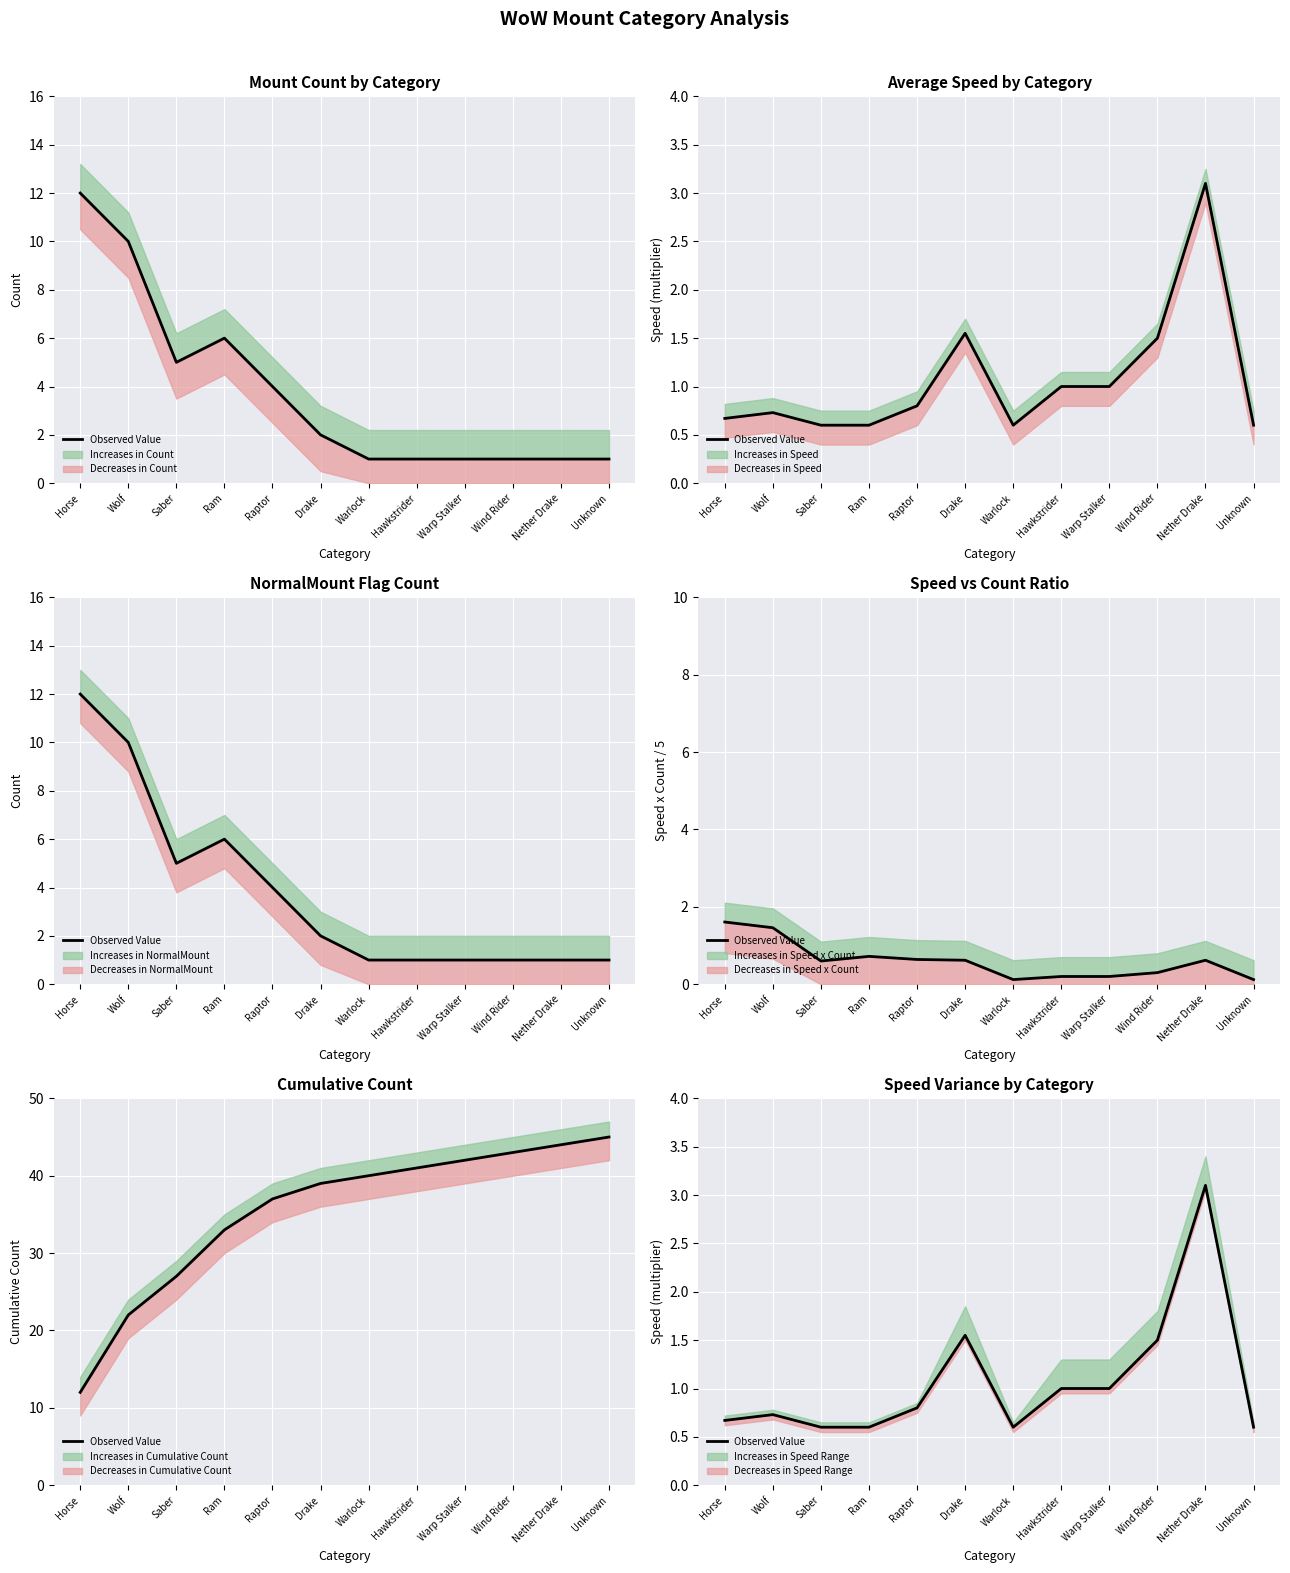

What position from the right is Drake?

7